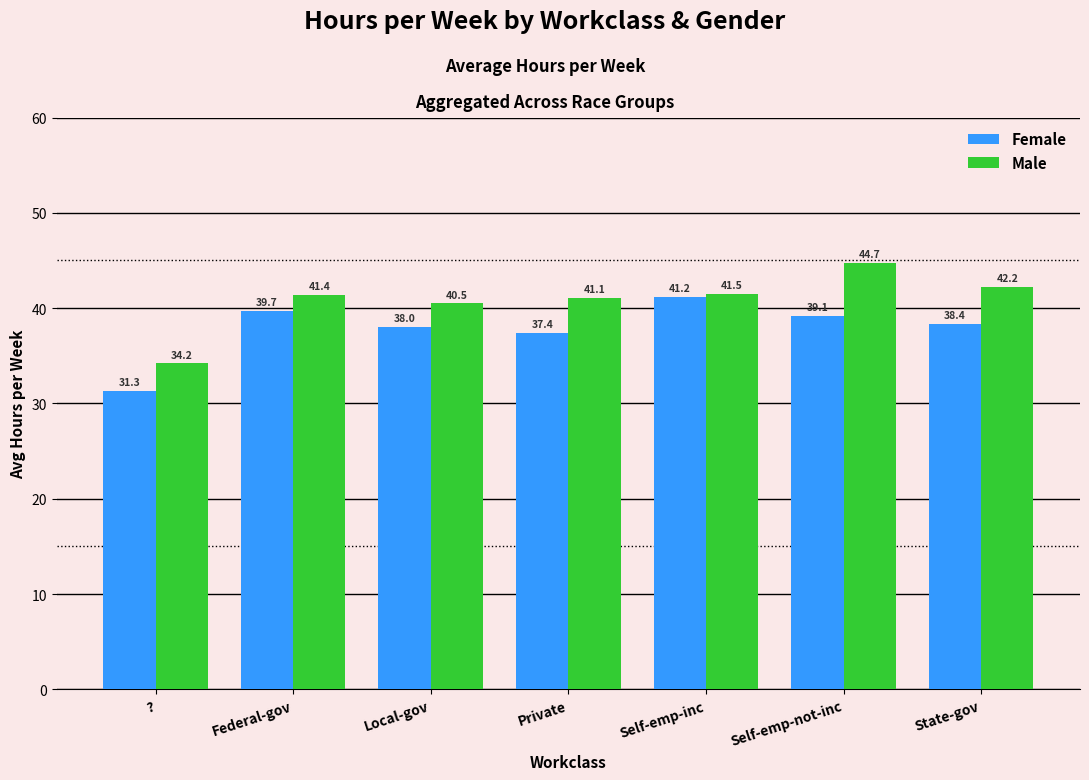

At which category is the sum across all series the highest?

Self-emp-not-inc